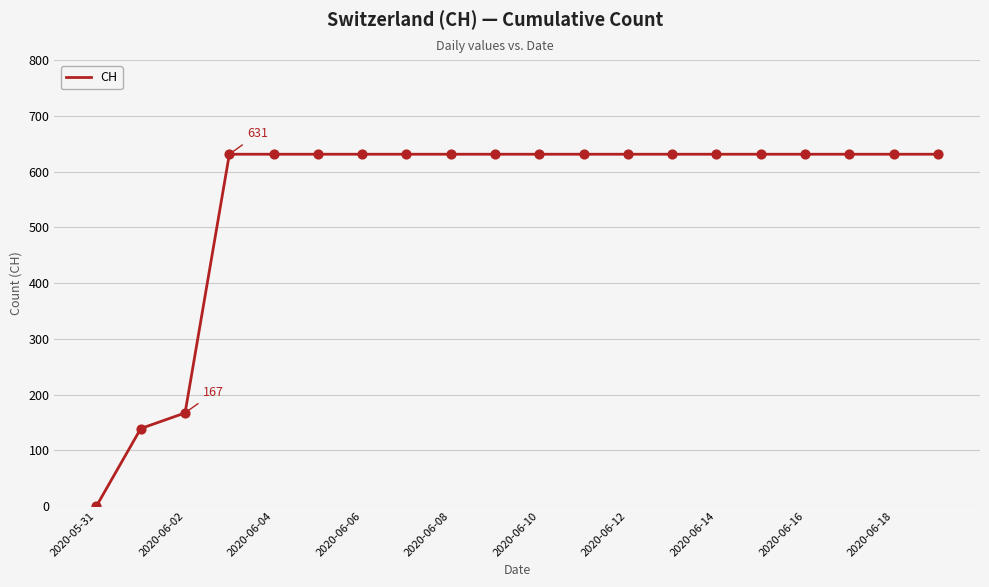

What is the greatest value displayed?

631